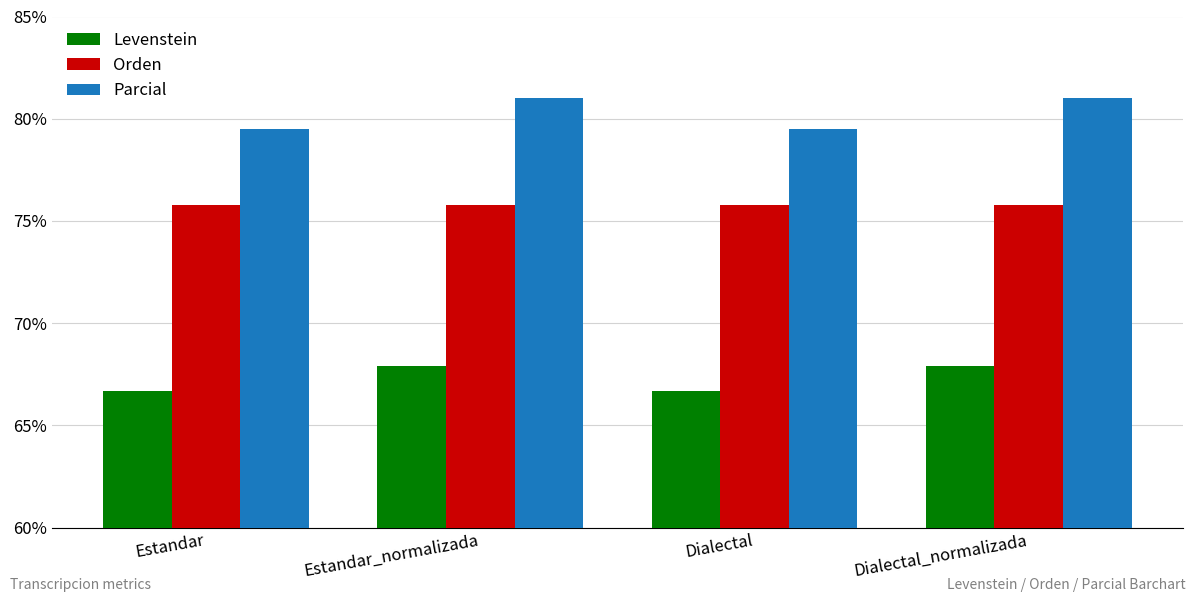

What is the total value across all series at Dialectal_normalizada?

224.7